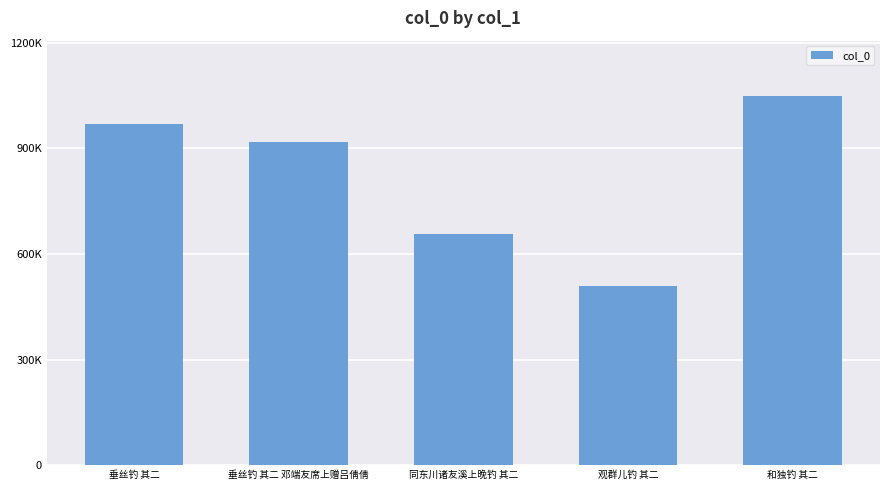

What is the difference between the second highest and second lowest values?

312238